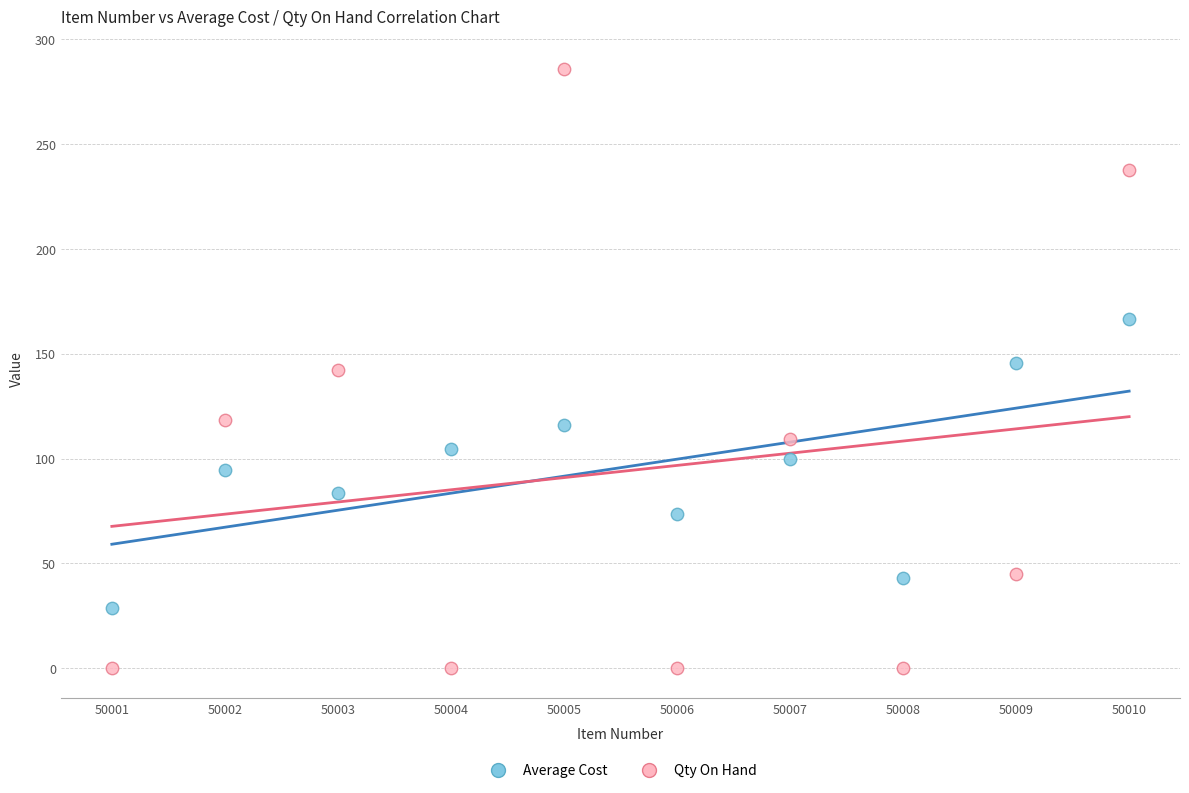

Across all data points, what is the range of Y values (max minus min)?

285.8